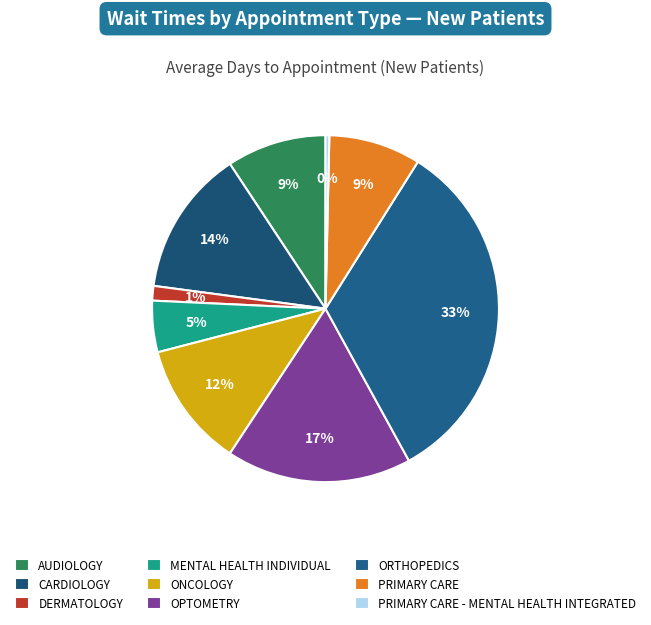

Count the number of slices in the pie.

9